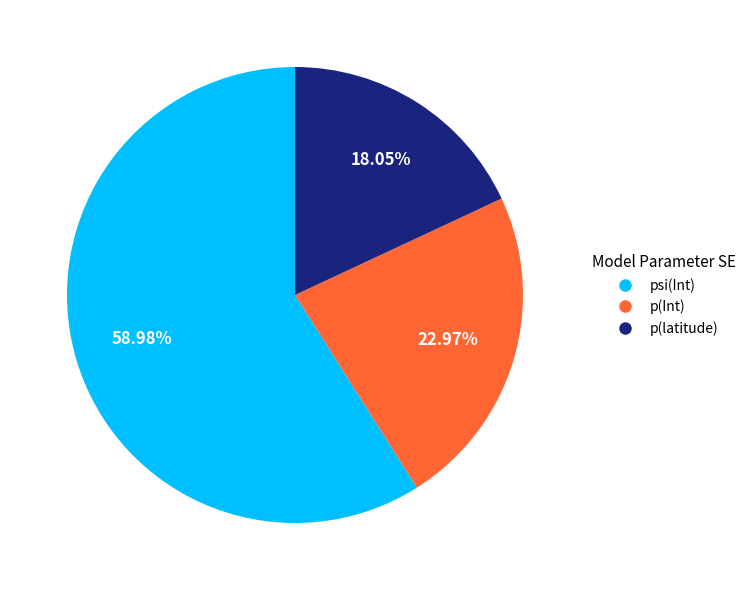

The p(Int) slice represents 33% of the pie. True or false?

False